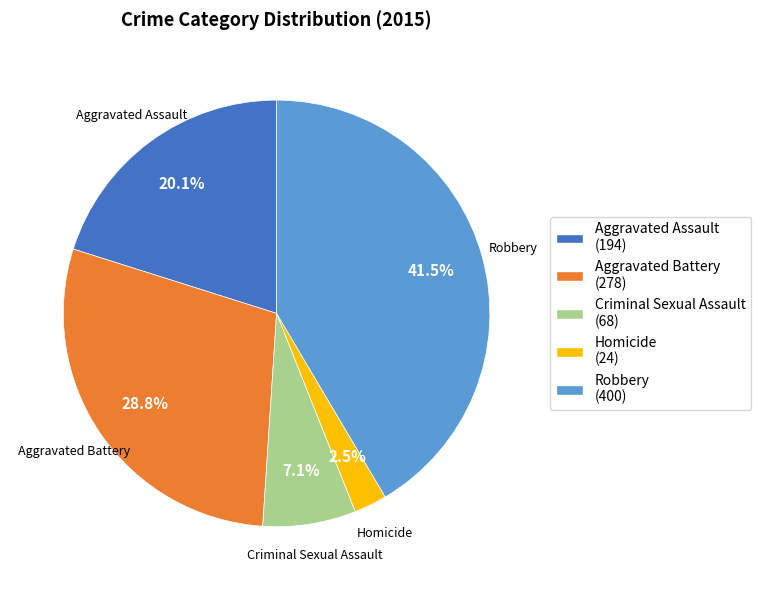

Do Aggravated Battery and Robbery together represent more than half of the pie?

Yes